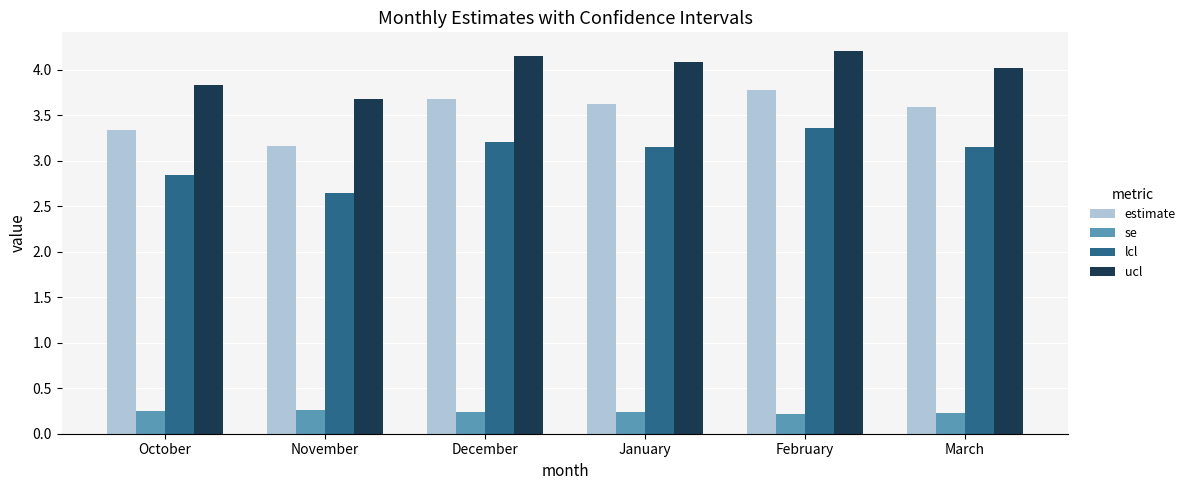

What is the sum of all estimate values?

21.2